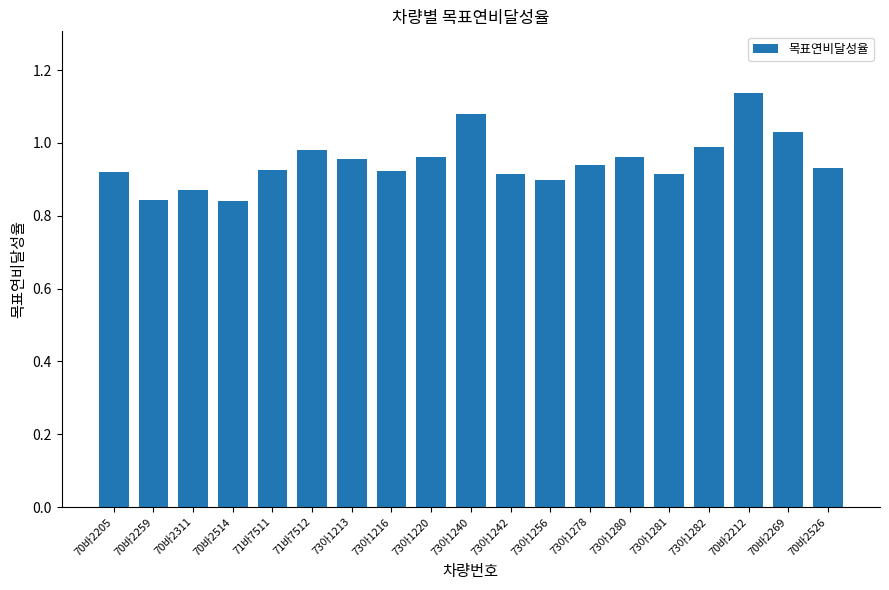

Count the number of categories in the chart.

19